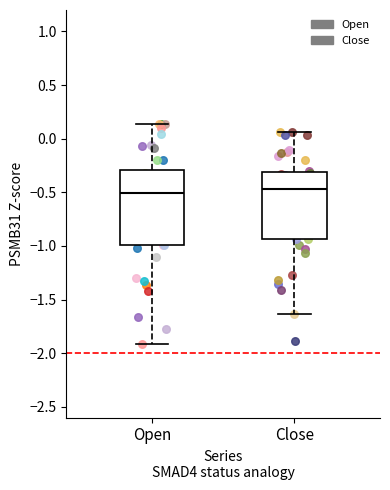

Reading left to right, read every box against the y-axis: the position of its median line, the range the box covers, and the ends of its whiskers. The values are not printed on the chart, so give them approximately, as read against the axis.

Open: median -0.50, box -1.00 to -0.30, whiskers -1.90 to 0.15
Close: median -0.45, box -0.95 to -0.30, whiskers -1.65 to 0.05